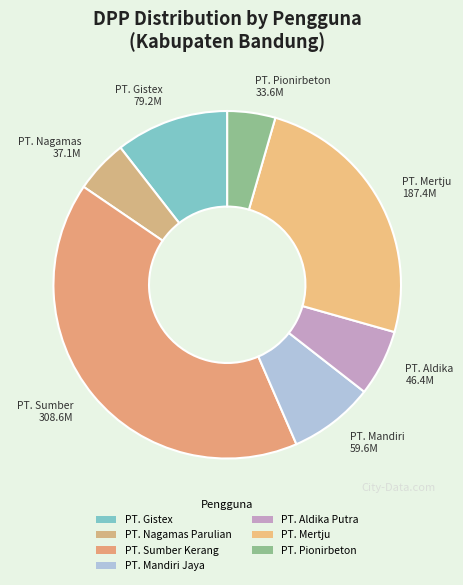

To the nearest percent, what percentage of the pie is PT. Aldika Putra?

6%